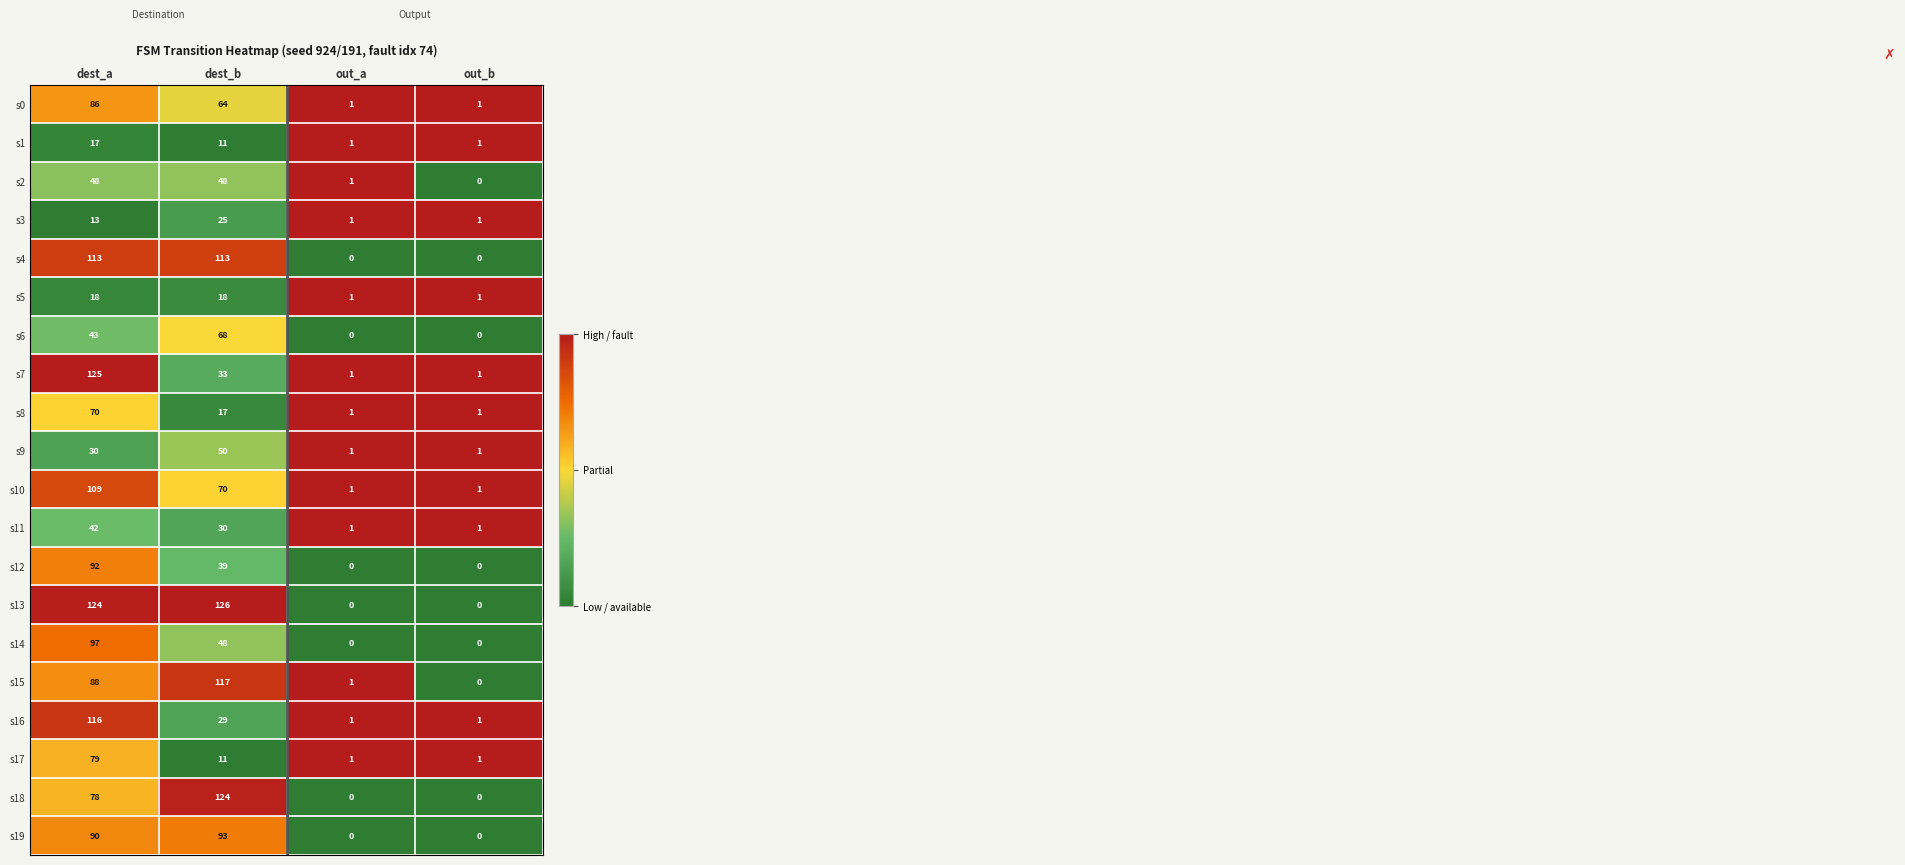

The value of s15 at dest_a is 88. True or false?

True